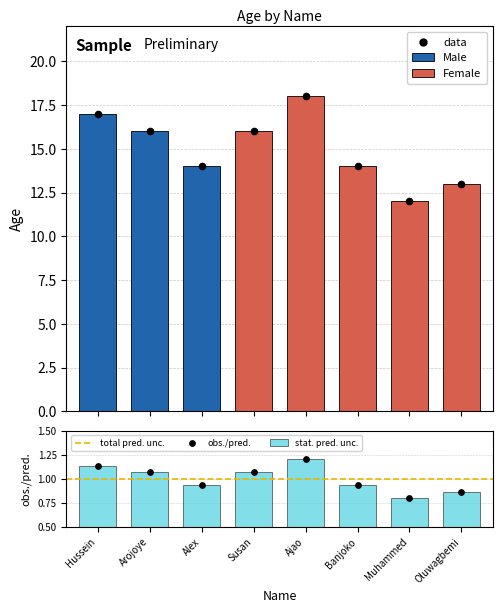

Which has a higher value, Muhammed or Arojoye?

Arojoye